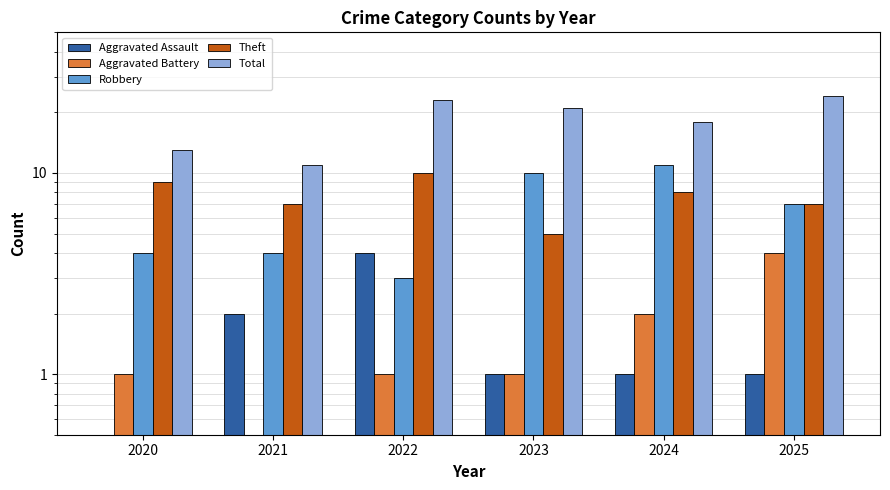

At which label does Aggravated Assault reach its minimum?

2020